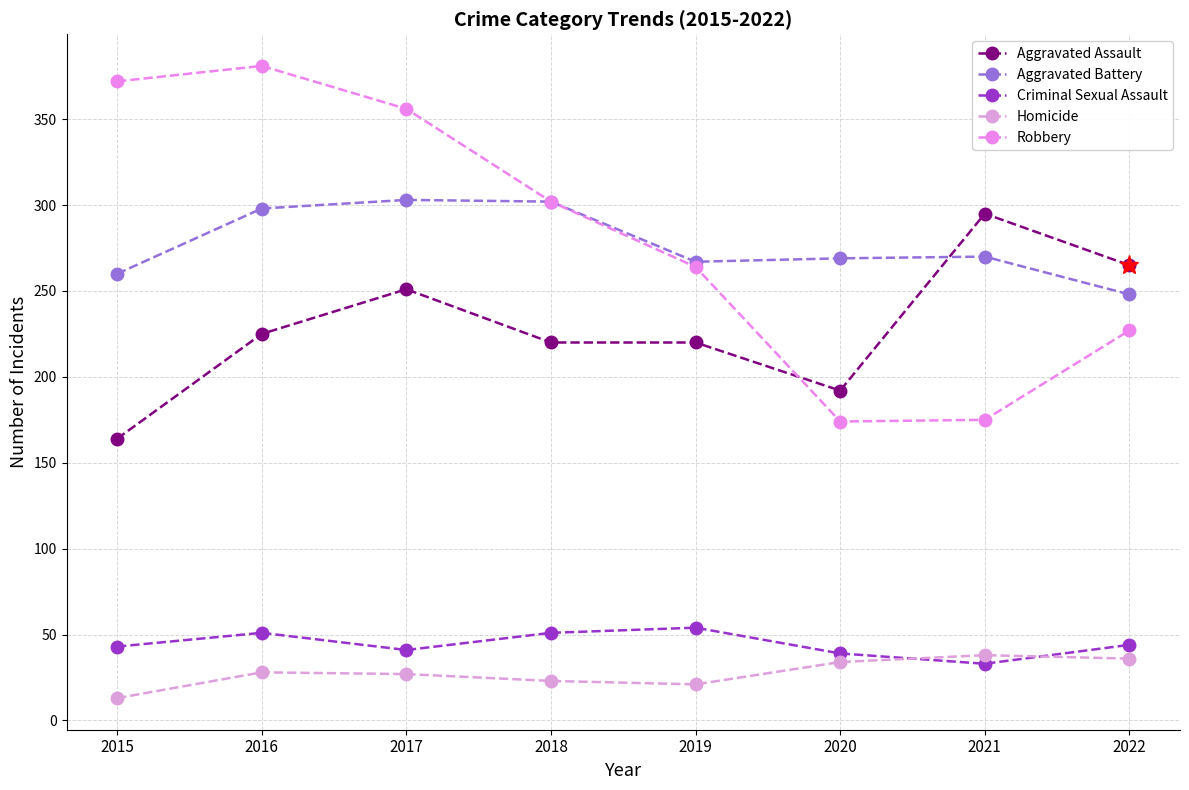

True or false: Robbery and Homicide cross at least once.

False